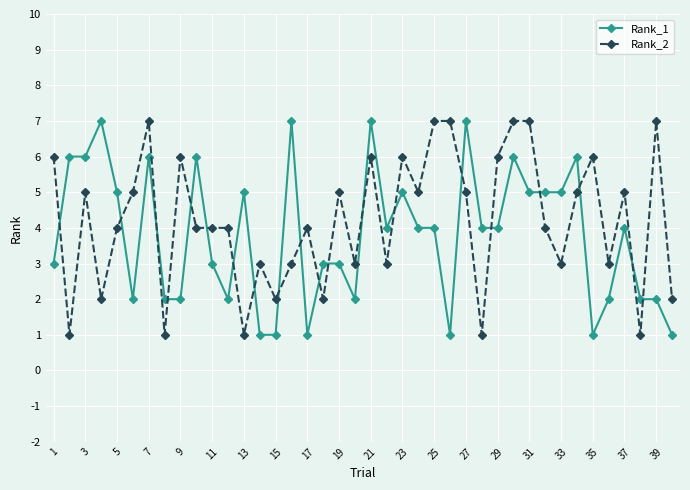

True or false: Rank_1 has more than 1 interior local peaks.

True